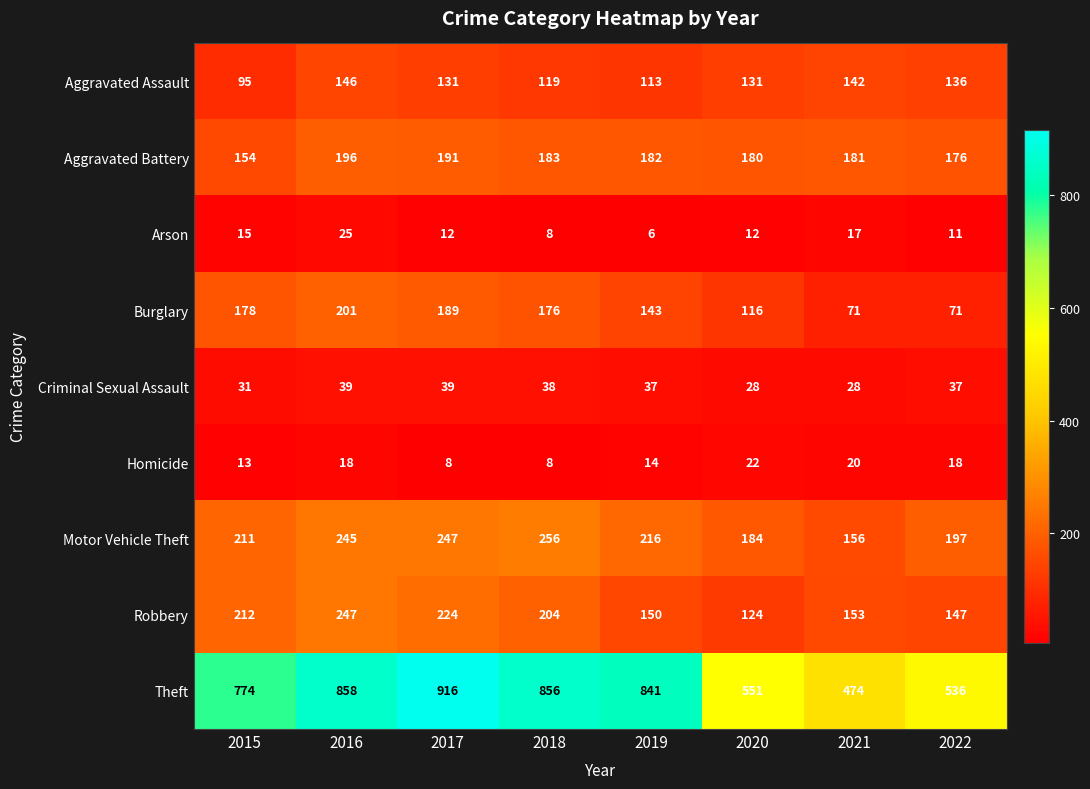

At which category does the chart reach its minimum across all series?

2019